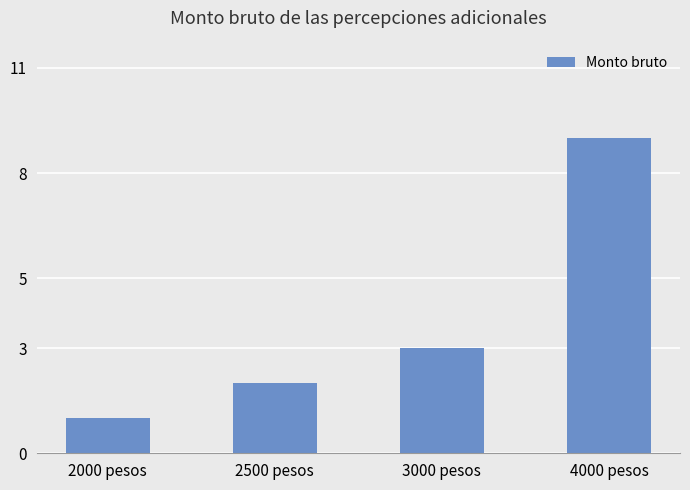

How many values are between 2 and 9?

3